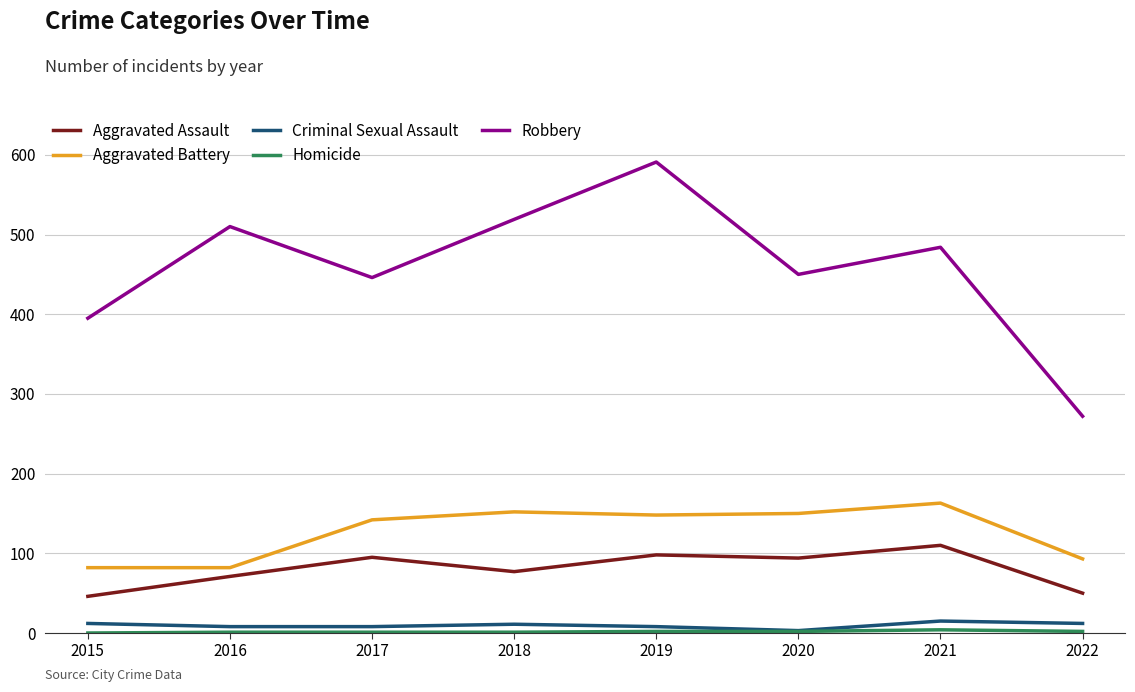

What is the total value across all series at 2016?

672